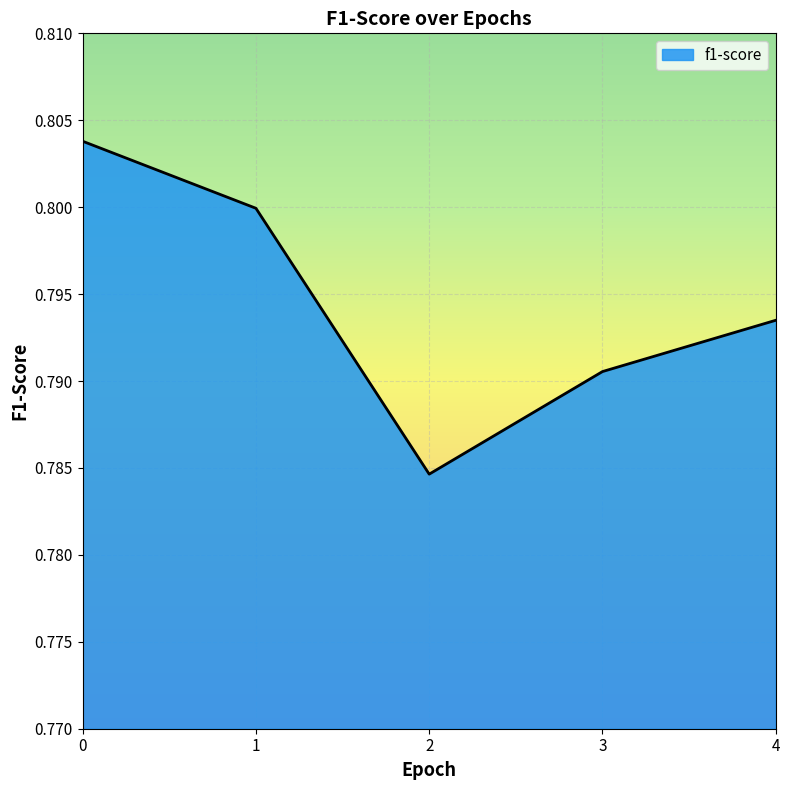

Where is the data nearest to the value 0?

2